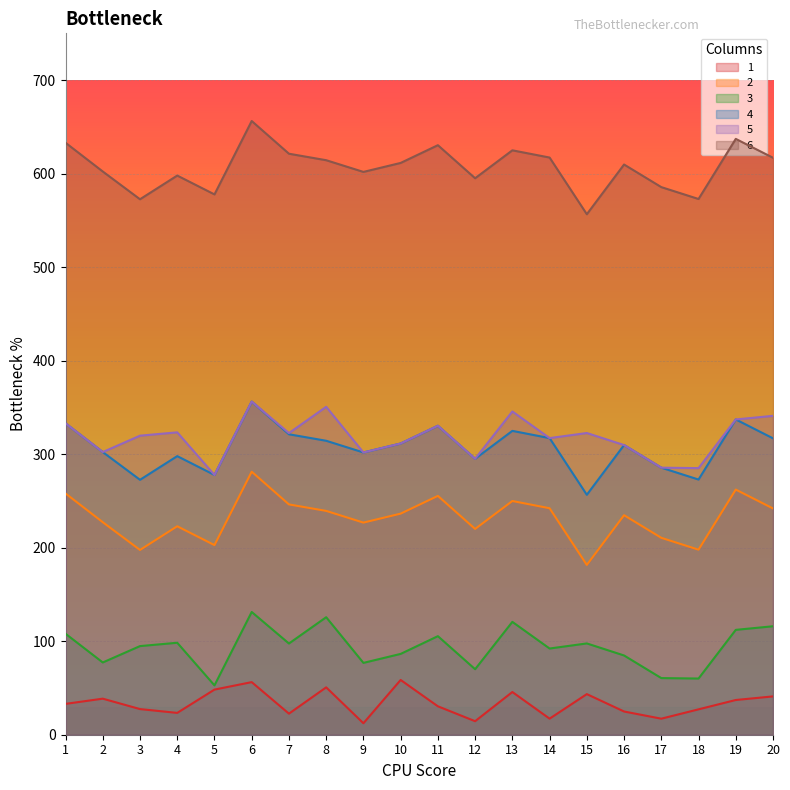

What is the value of the 6 point at the 17th from the left?

585.6